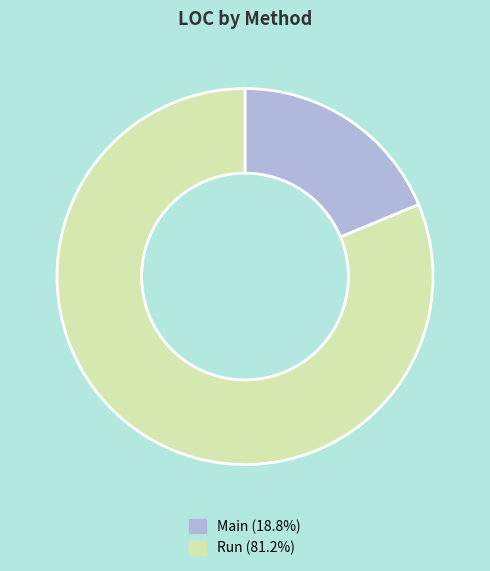

Is Main (18.8%) the majority of the pie?

No